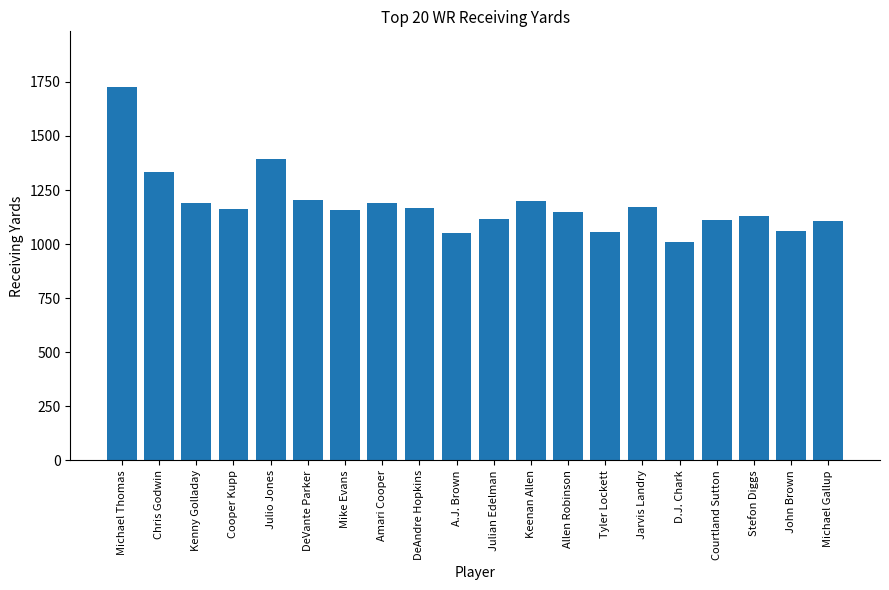

Between Tyler Lockett and Allen Robinson, which is larger?

Allen Robinson